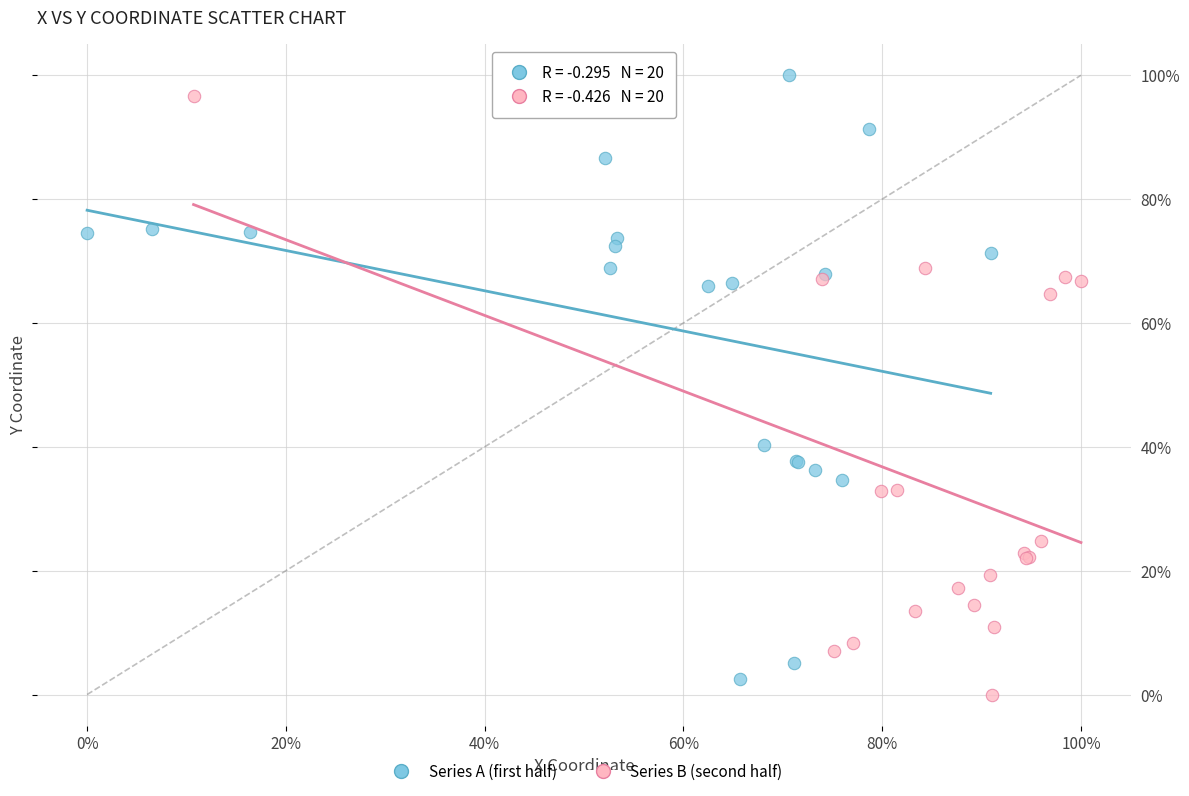

What are all the series names shown in the legend?

Series A (first half), Series B (second half)